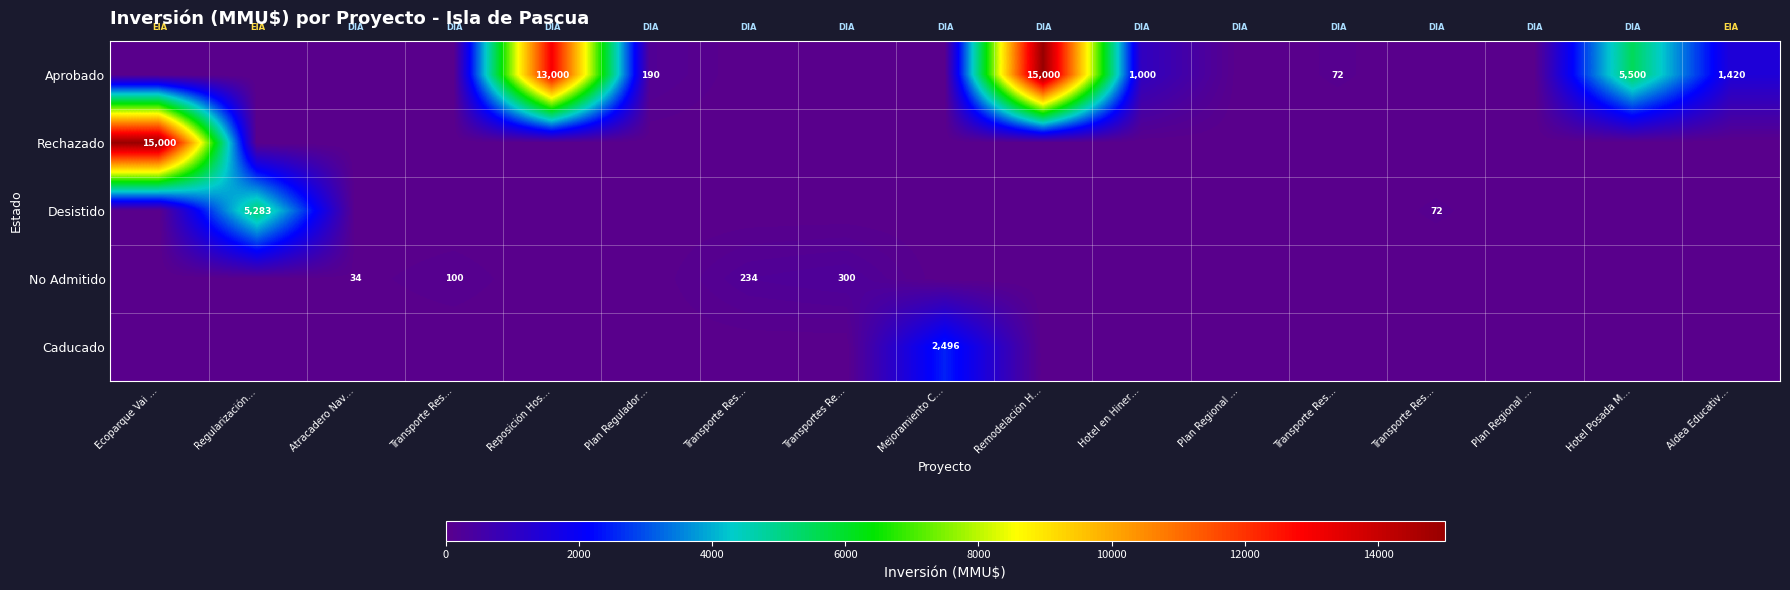

Which series has the largest range (max minus min)?

Aprobado